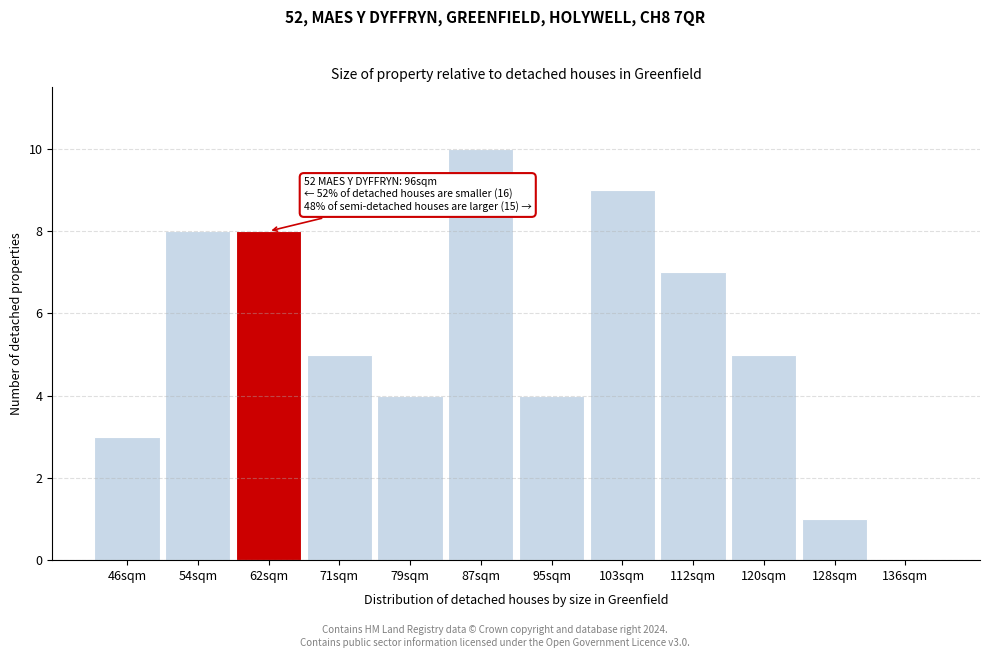

Reading right to left, list all the values displayed in this chart.

136sqm=0	128sqm=1	120sqm=5	112sqm=7	103sqm=9	95sqm=4	87sqm=10	79sqm=4	71sqm=5	62sqm=8	54sqm=8	46sqm=3